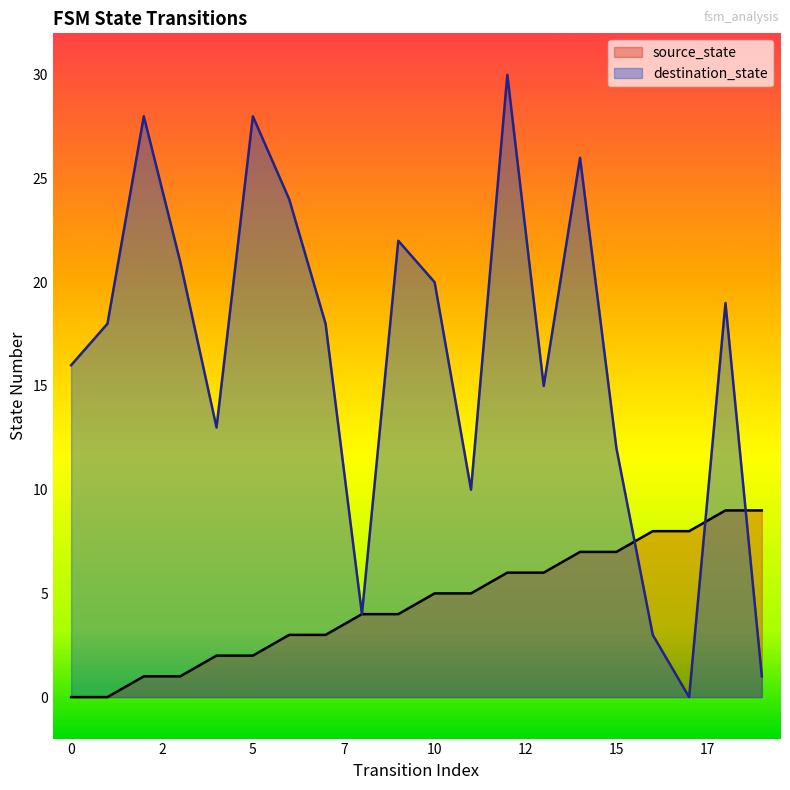

Which series ends up on top after the final intersection of destination_state and source_state?

source_state